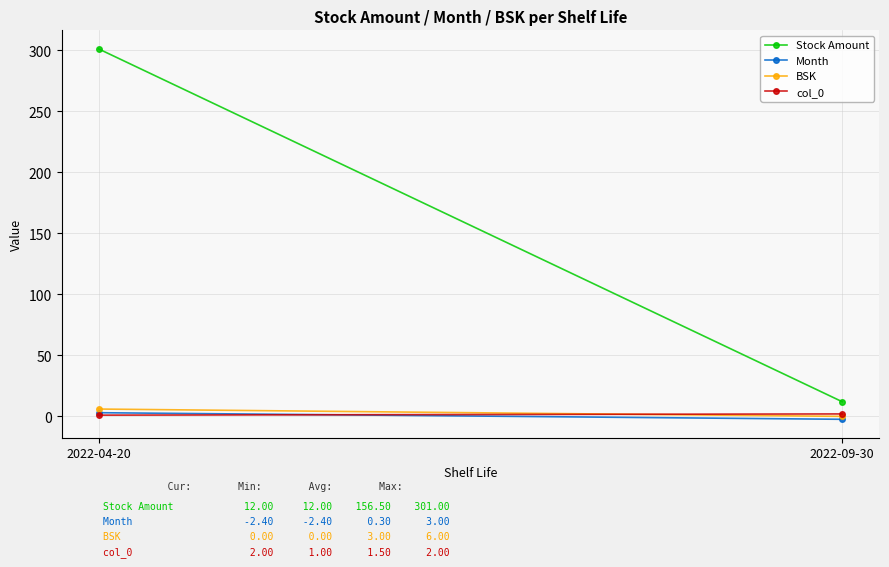

True or false: Month has a value of -3.7 at 2022-09-30.

False